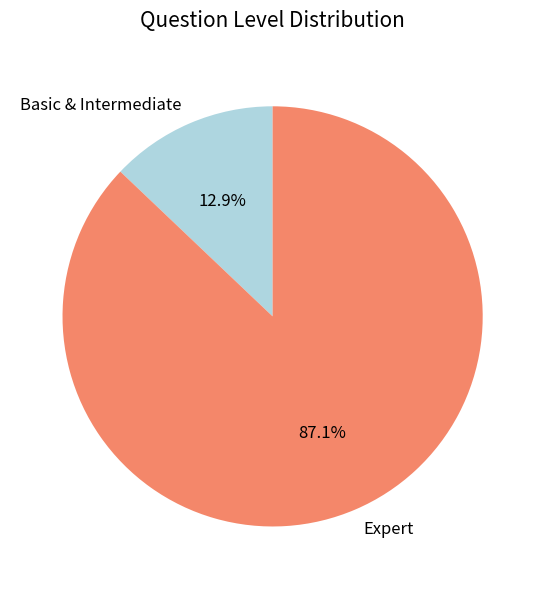

What portion of the pie excludes Basic & Intermediate?

87.1%